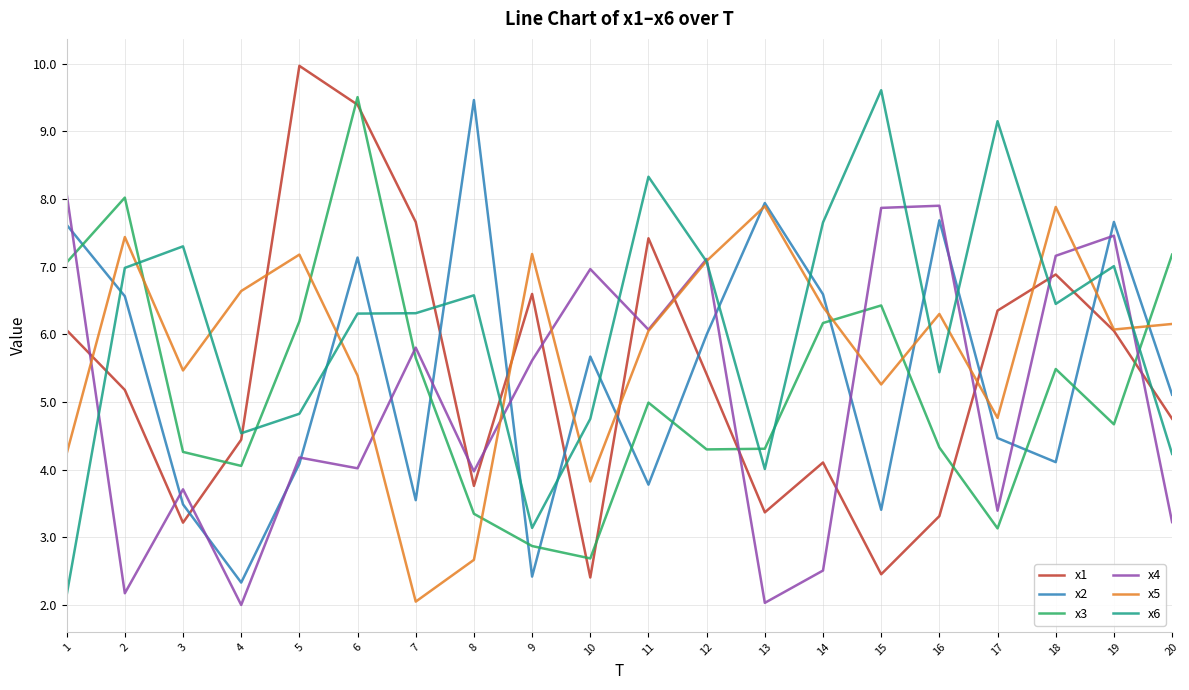

Reading left to right, what are all the values shown in this chart?

x1: 1=6.1	2=5.2	3=3.2	4=4.4	5=10.0	6=9.4	7=7.7	8=3.8	9=6.6	10=2.4	11=7.4	12=5.4	13=3.4	14=4.1	15=2.5	16=3.3	17=6.4	18=6.9	19=6.1	20=4.8
x2: 1=7.6	2=6.6	3=3.5	4=2.3	5=4.1	6=7.1	7=3.5	8=9.5	9=2.4	10=5.7	11=3.8	12=6.0	13=7.9	14=6.6	15=3.4	16=7.7	17=4.5	18=4.1	19=7.7	20=5.1
x3: 1=7.1	2=8.0	3=4.3	4=4.1	5=6.2	6=9.5	7=5.7	8=3.3	9=2.9	10=2.7	11=5.0	12=4.3	13=4.3	14=6.2	15=6.4	16=4.3	17=3.1	18=5.5	19=4.7	20=7.2
x4: 1=8.1	2=2.2	3=3.7	4=2.0	5=4.2	6=4.0	7=5.8	8=4.0	9=5.6	10=7.0	11=6.1	12=7.1	13=2.0	14=2.5	15=7.9	16=7.9	17=3.4	18=7.2	19=7.5	20=3.2
x5: 1=4.2	2=7.4	3=5.5	4=6.6	5=7.2	6=5.4	7=2.1	8=2.7	9=7.2	10=3.8	11=6.1	12=7.1	13=7.9	14=6.4	15=5.3	16=6.3	17=4.8	18=7.9	19=6.1	20=6.2
x6: 1=2.1	2=7.0	3=7.3	4=4.5	5=4.8	6=6.3	7=6.3	8=6.6	9=3.1	10=4.8	11=8.3	12=7.1	13=4.0	14=7.7	15=9.6	16=5.4	17=9.1	18=6.4	19=7.0	20=4.2